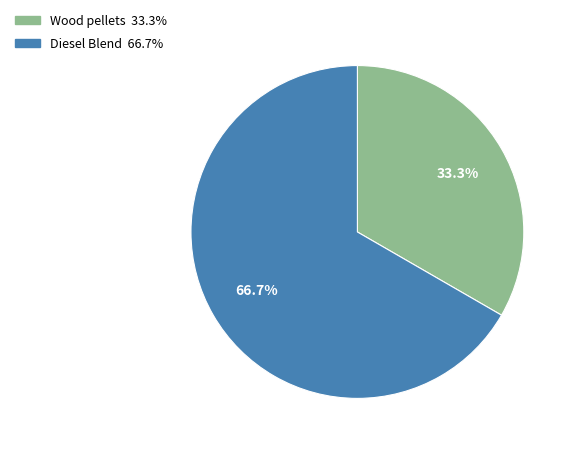

What percentage is the Diesel Blend slice, to the nearest percent?

67%